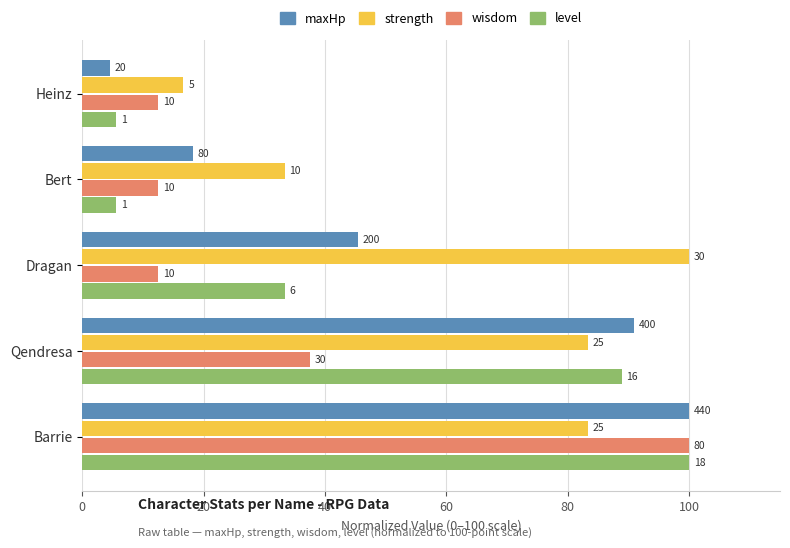

What are all the series names shown in the legend?

maxHp, strength, wisdom, level